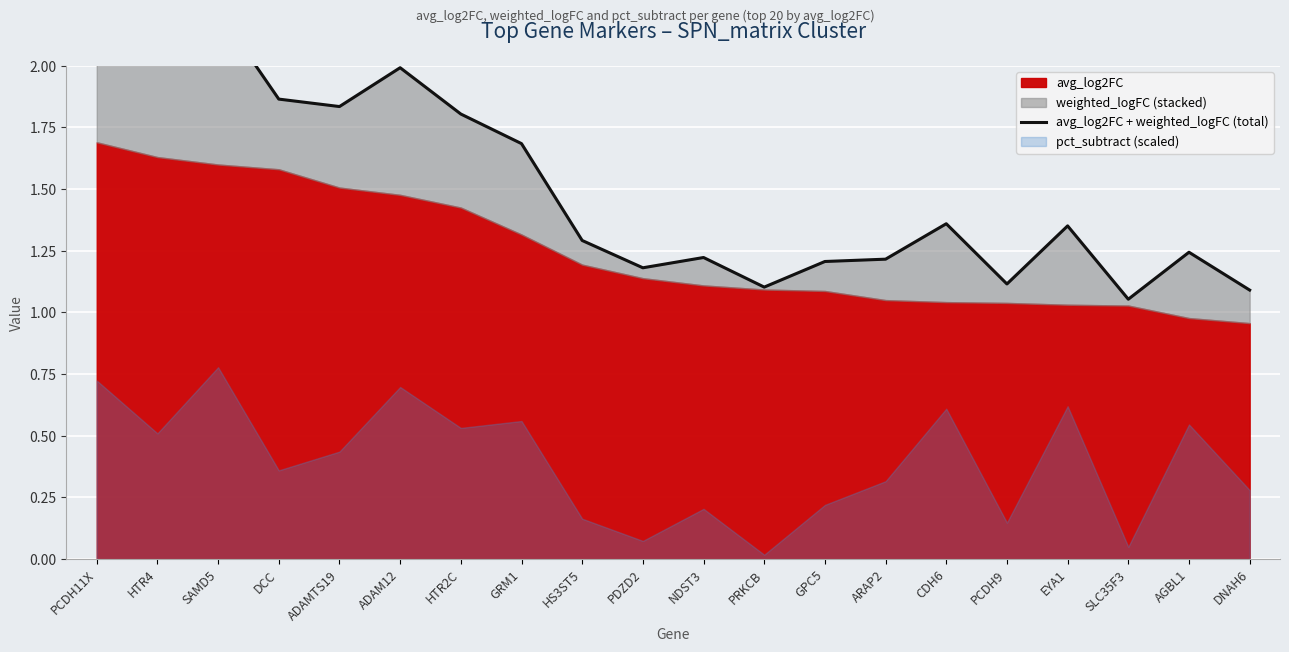

What is the label of the 11th point from the right?

PDZD2